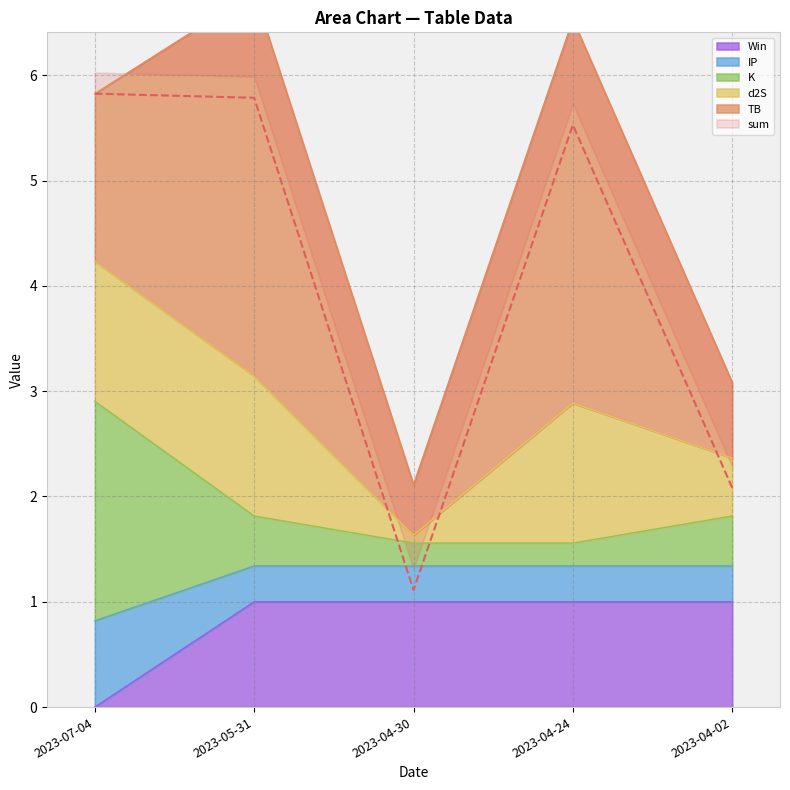

True or false: K and IP cross at least once.

False